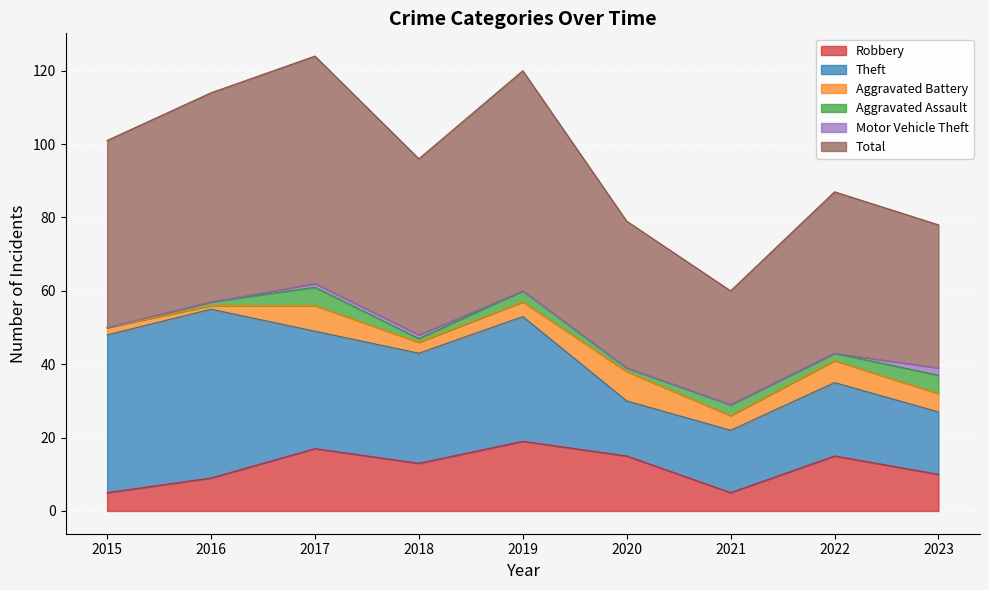

Which has a higher value, 2020 or 2017?

2017